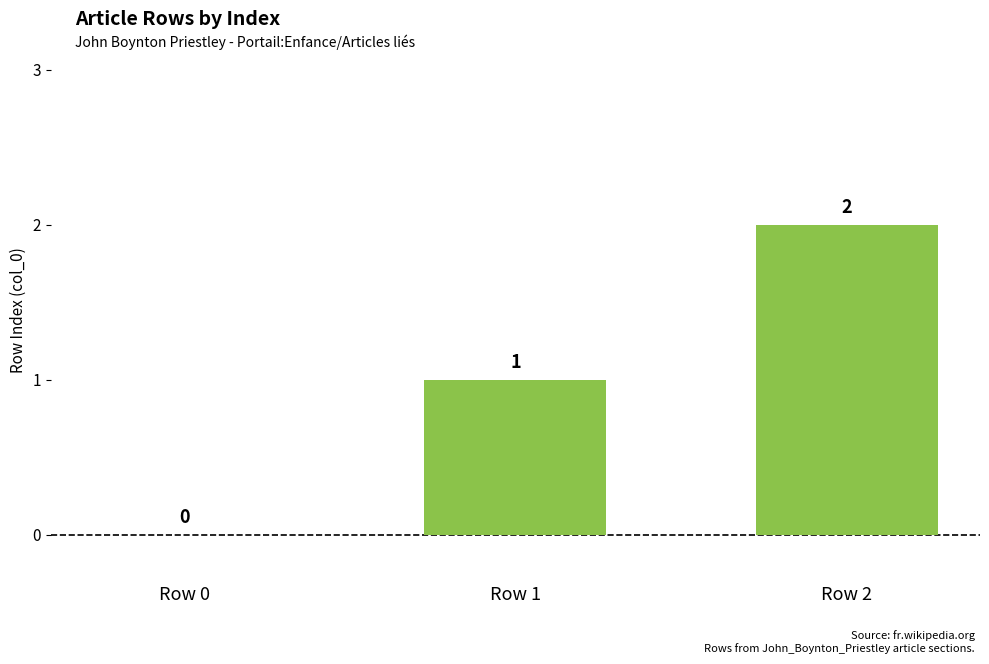

Between Row 2 and Row 0, which is larger?

Row 2